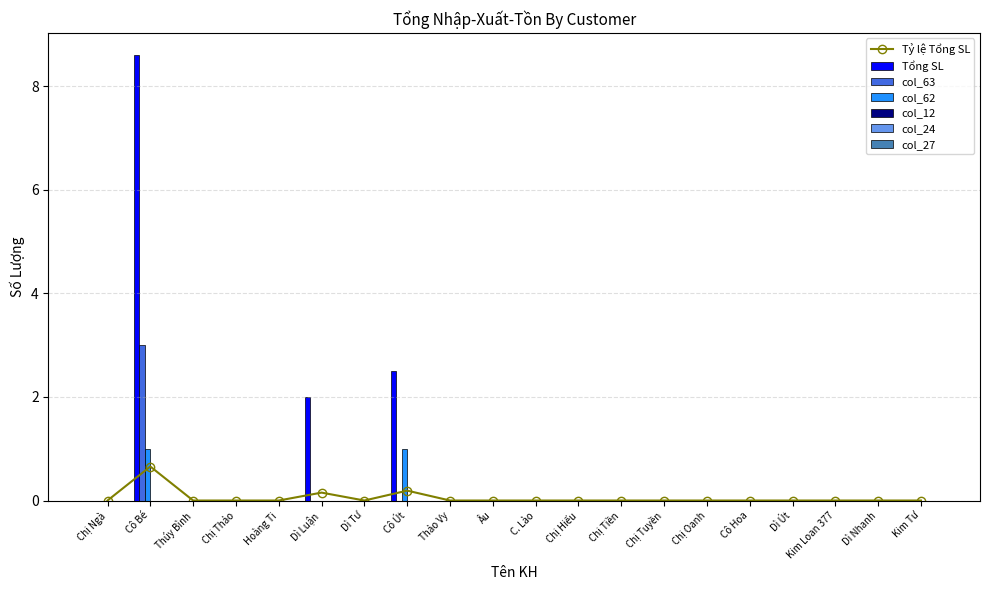

What is the highest value of the col_62 series?

1.0